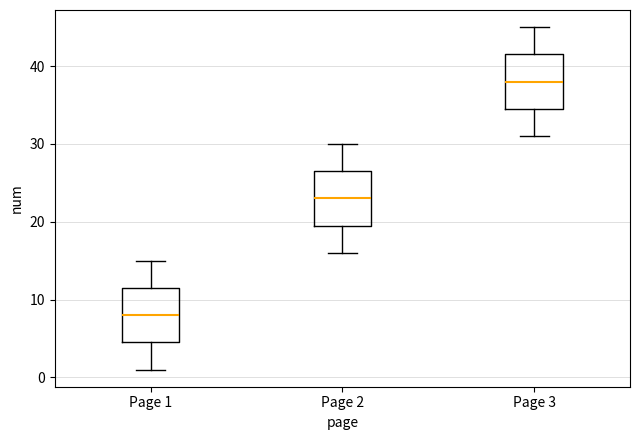

Reading left to right, read every box against the y-axis: the position of its median line, the range the box covers, and the ends of its whiskers. The values are not printed on the chart, so give them approximately, as read against the axis.

Page 1: median 8, box 5 to 12, whiskers 1 to 15
Page 2: median 23, box 20 to 27, whiskers 16 to 30
Page 3: median 38, box 35 to 42, whiskers 31 to 45